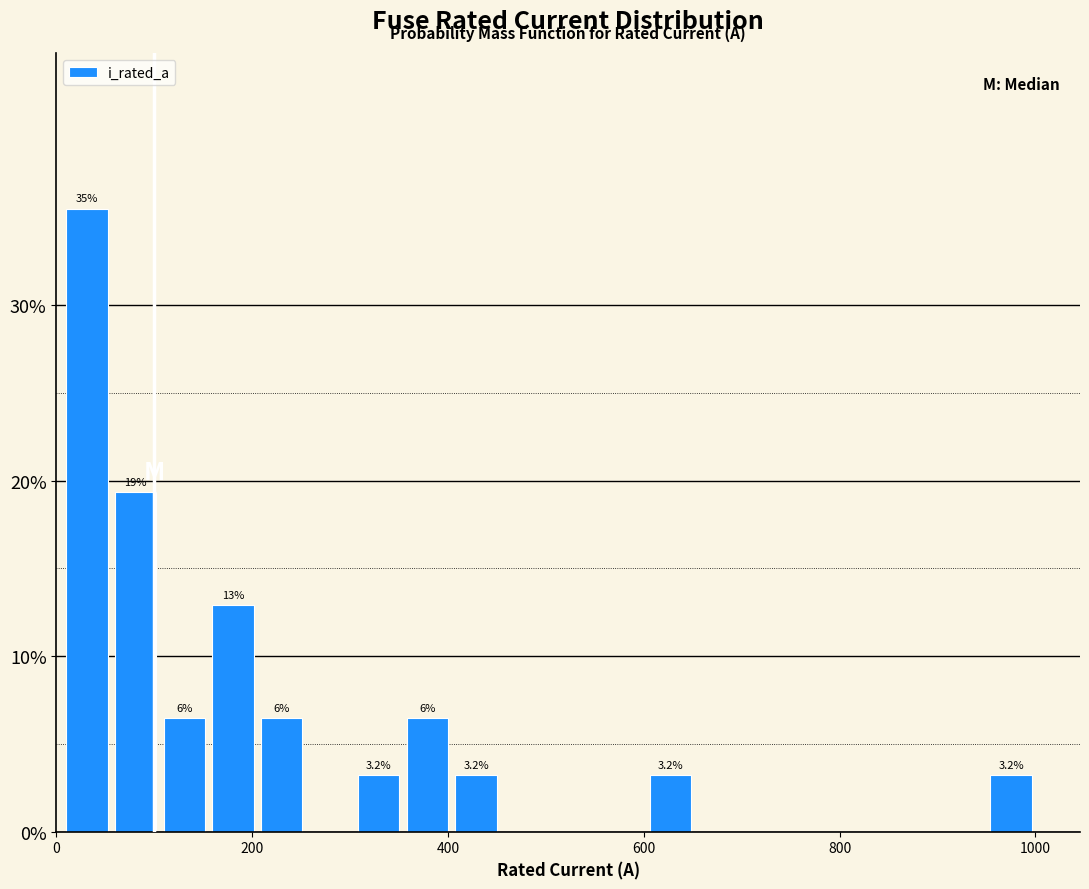

Around what value on the x-axis is the tallest bar? Give the approximate position of its centre, as read against the axis.

40